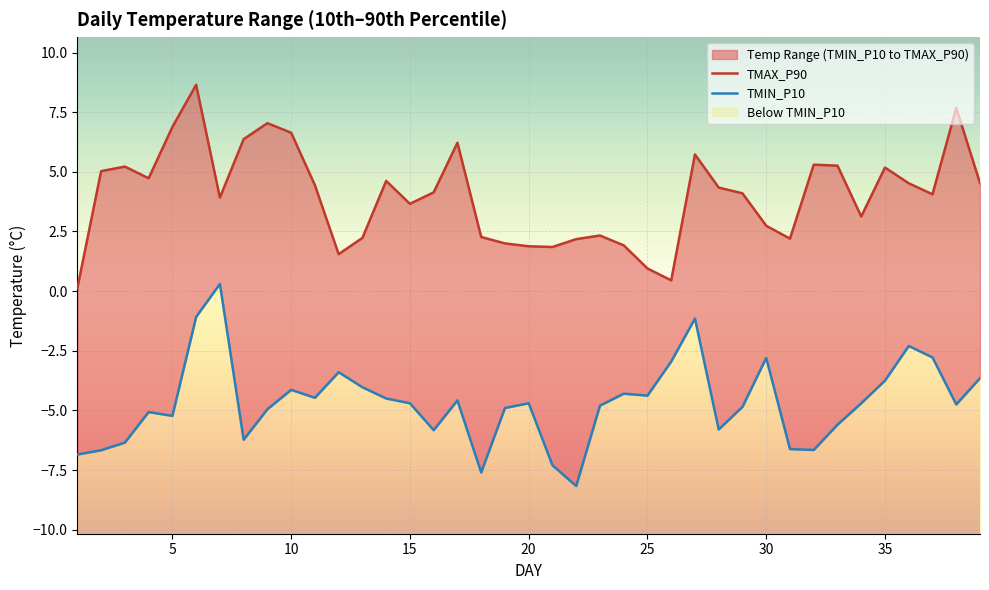

What is the difference between the highest and lowest values at 32?

12.0